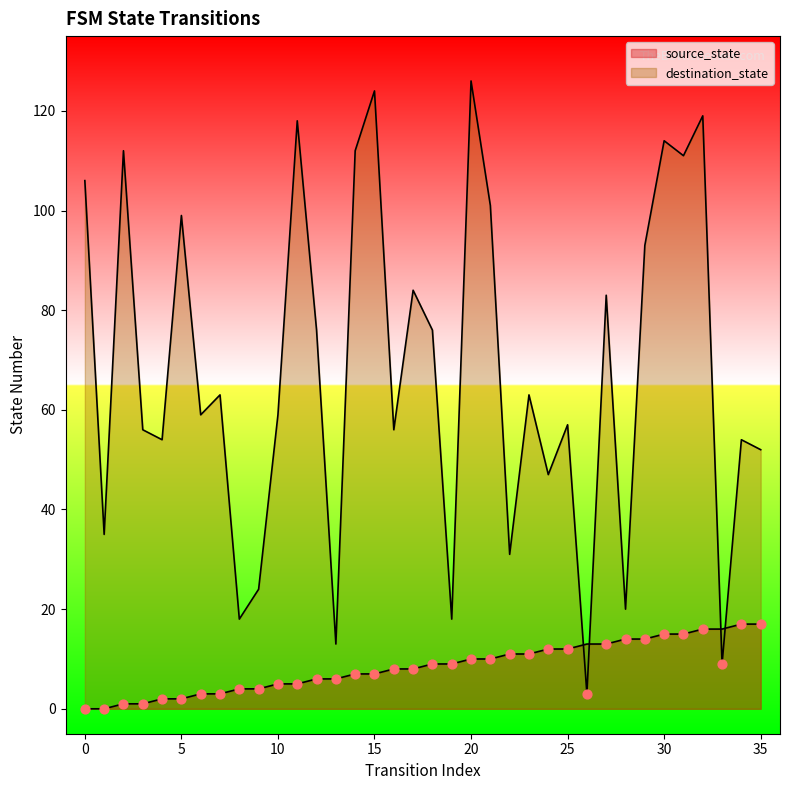

Is the value of destination_state at 3 greater than the value of source_state at 14?

Yes